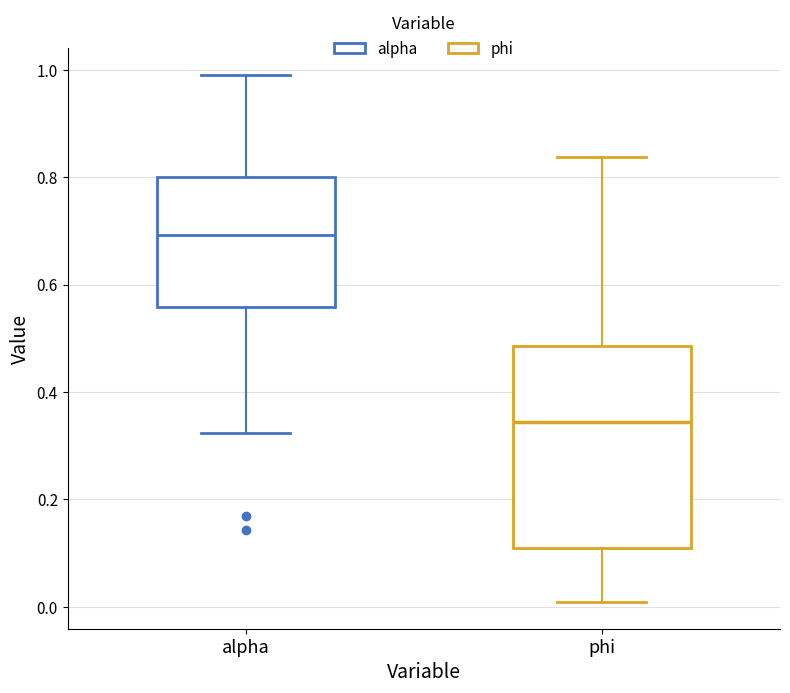

Comparing the boxes themselves (not the whiskers), which one is the tallest?

phi